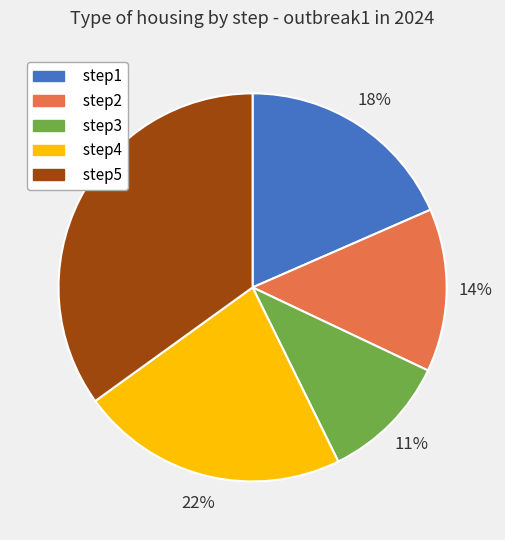

What is the smallest slice in the pie chart?

step3